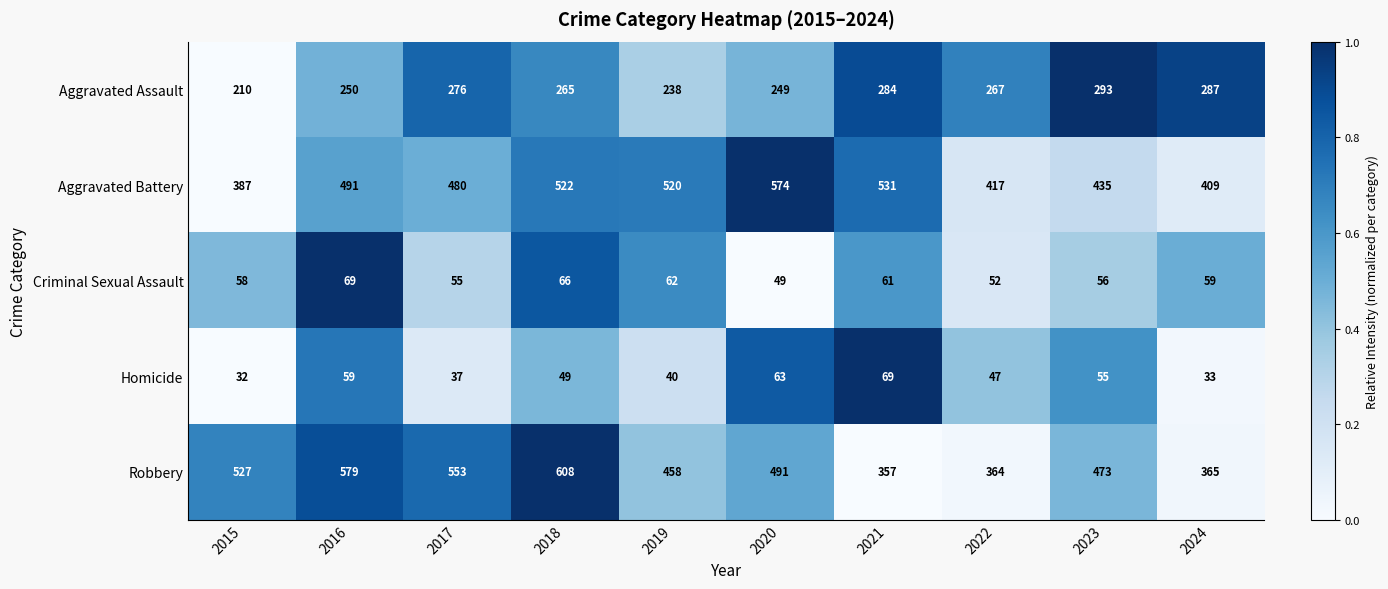

The Criminal Sexual Assault series shows 59 at 2024. True or false?

True